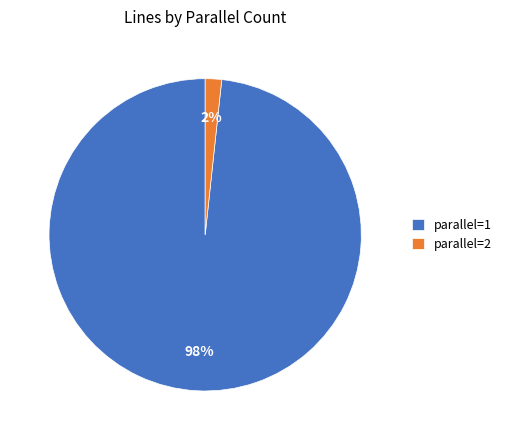

To the nearest percent, what percentage of the pie is parallel=2?

2%